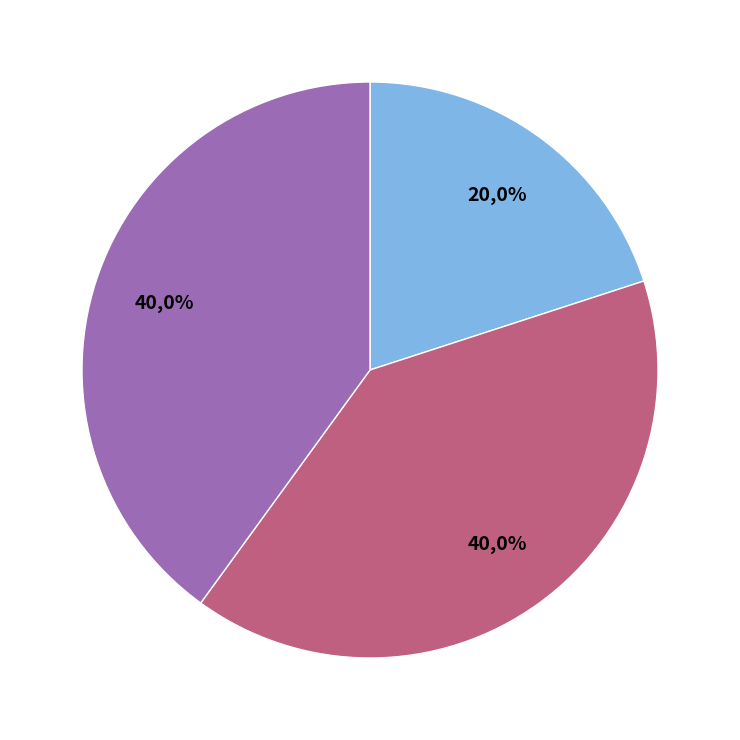

What portion of the pie excludes 0?

80.0%